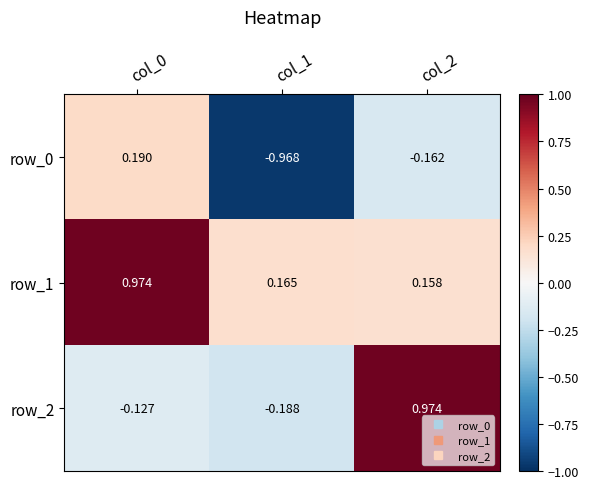

What is the sum of all row_0 values?

-0.9